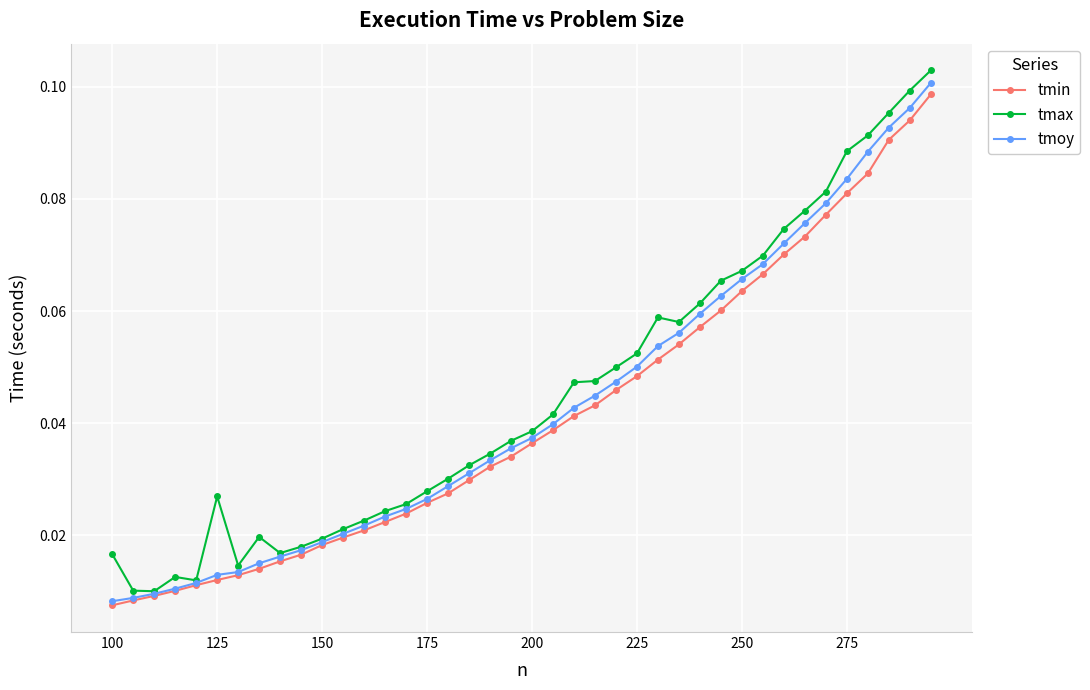

What is the sum of all tmoy values?

1.7